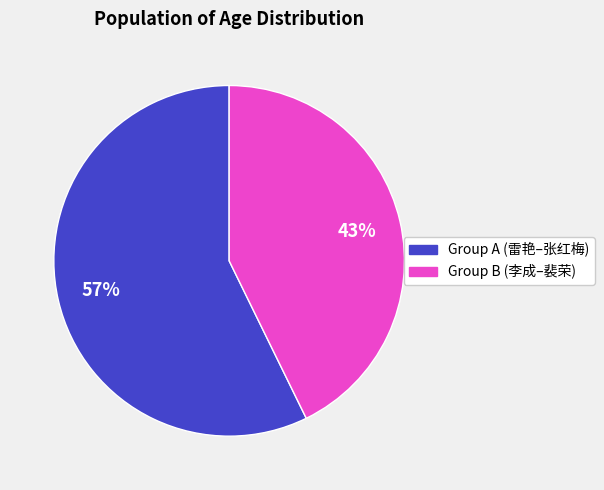

Count the number of slices in the pie.

2